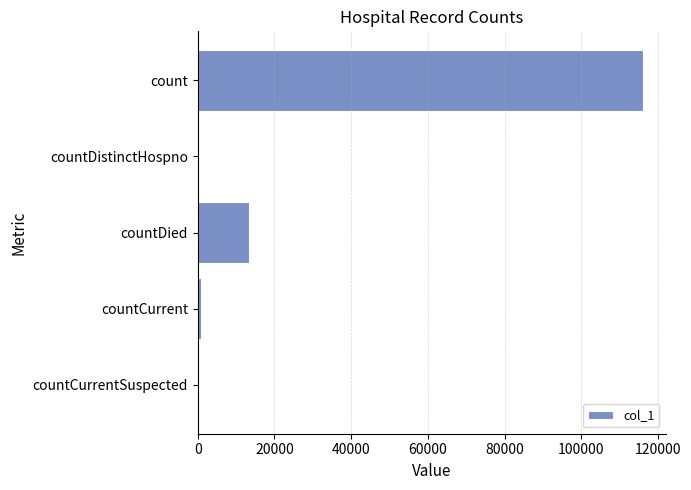

Between countDistinctHospno and count, which is larger?

count